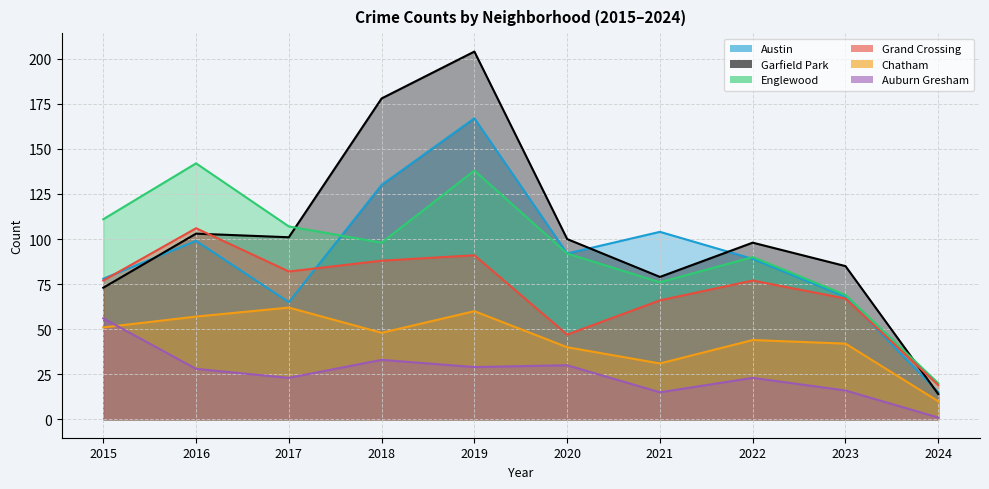

Reading left to right, what are all the values shown in this chart?

Austin: 78	99	65	130	167	92	104	89	68	15
Garfield Park: 73	103	101	178	204	100	79	98	85	14
Englewood: 111	142	107	98	138	92	76	90	69	20
Grand Crossing: 77	106	82	88	91	47	66	77	67	19
Chatham: 51	57	62	48	60	40	31	44	42	10
Auburn Gresham: 56	28	23	33	29	30	15	23	16	1